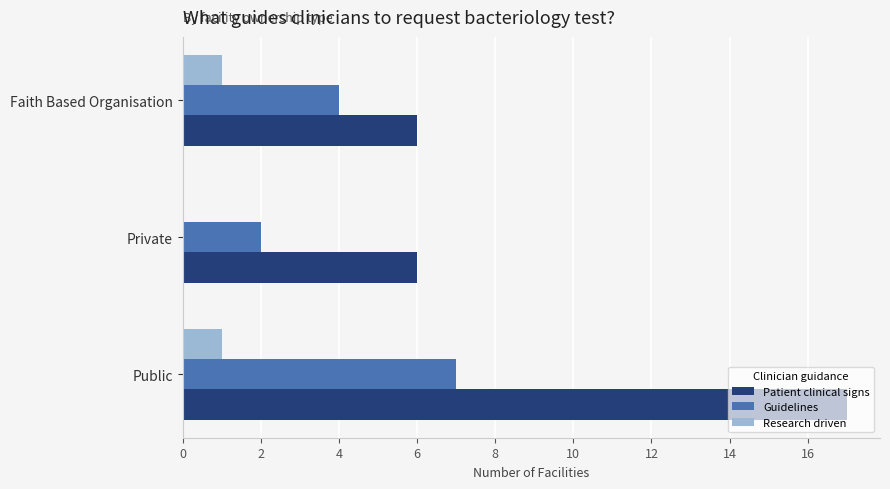

Which series has the largest total across all categories?

Patient clinical signs